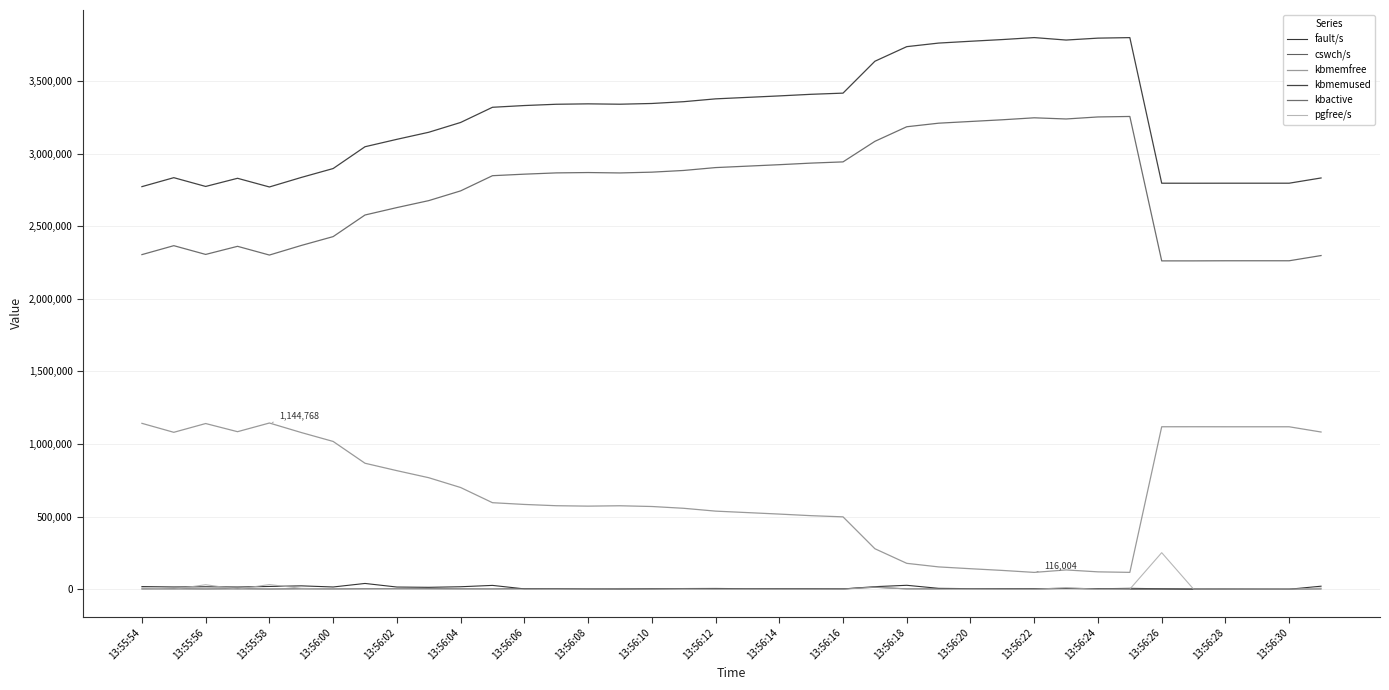

How many lines are shown in the chart?

6